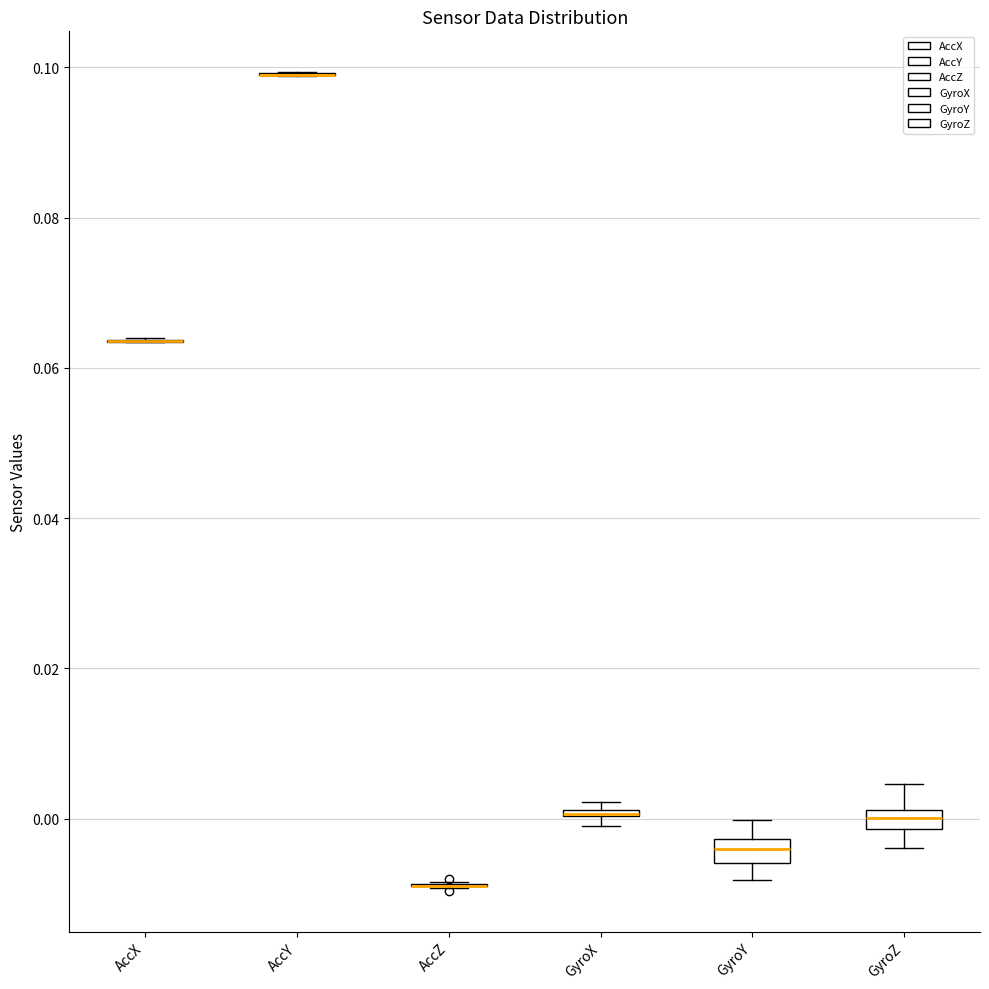

Where is the upper edge of the box for GyroX on the y-axis? The values are not printed on the chart, so give them approximately, as read against the axis.

0.002